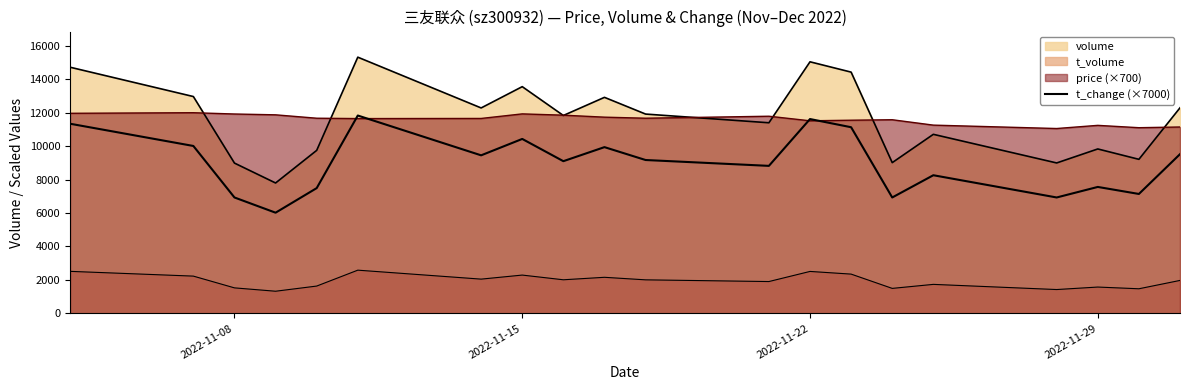

True or false: the data has more than 0 interior local peaks.

True